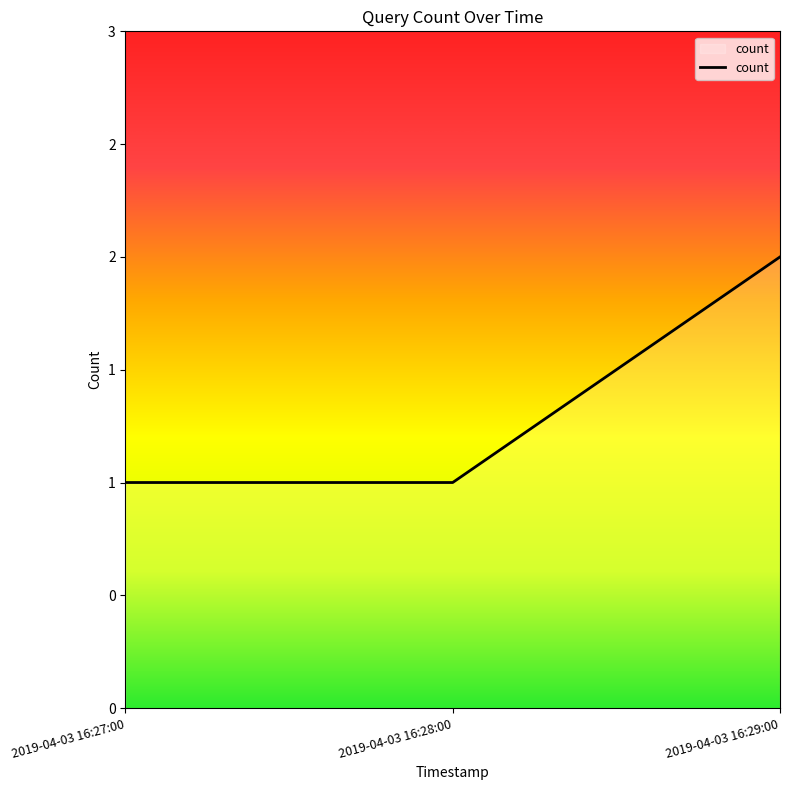

Does the chart display data point markers on the line(s)?

No